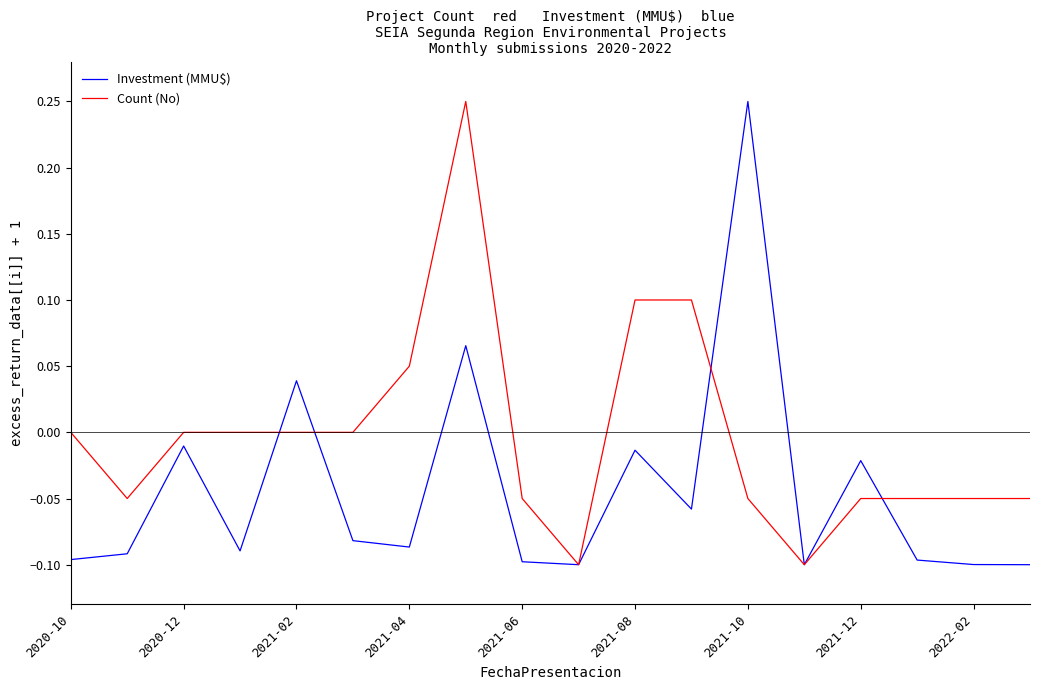

Which series has the largest total across all categories?

Count (No)